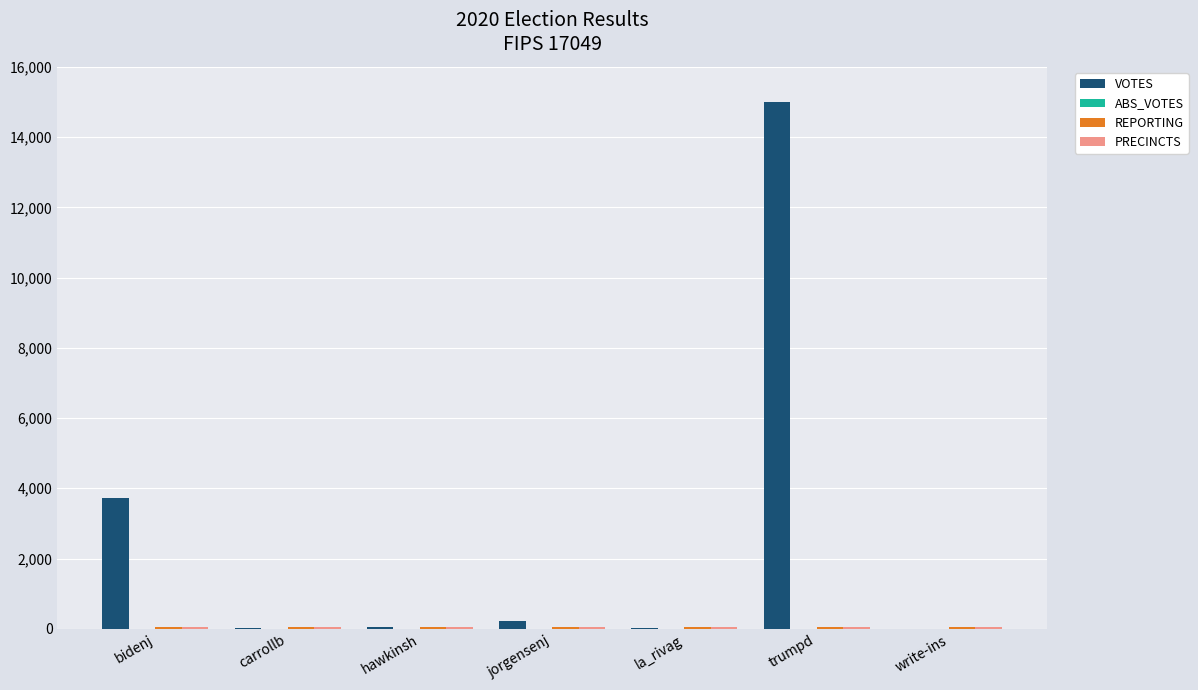

Is it true that VOTES equals 3716 at bidenj?

True